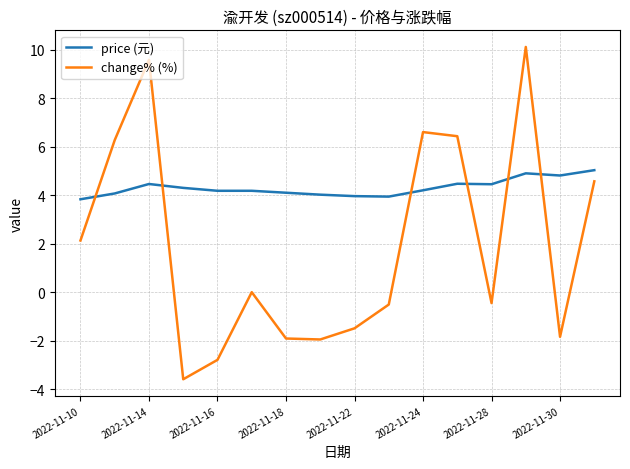

What is the smallest value displayed?

-3.6